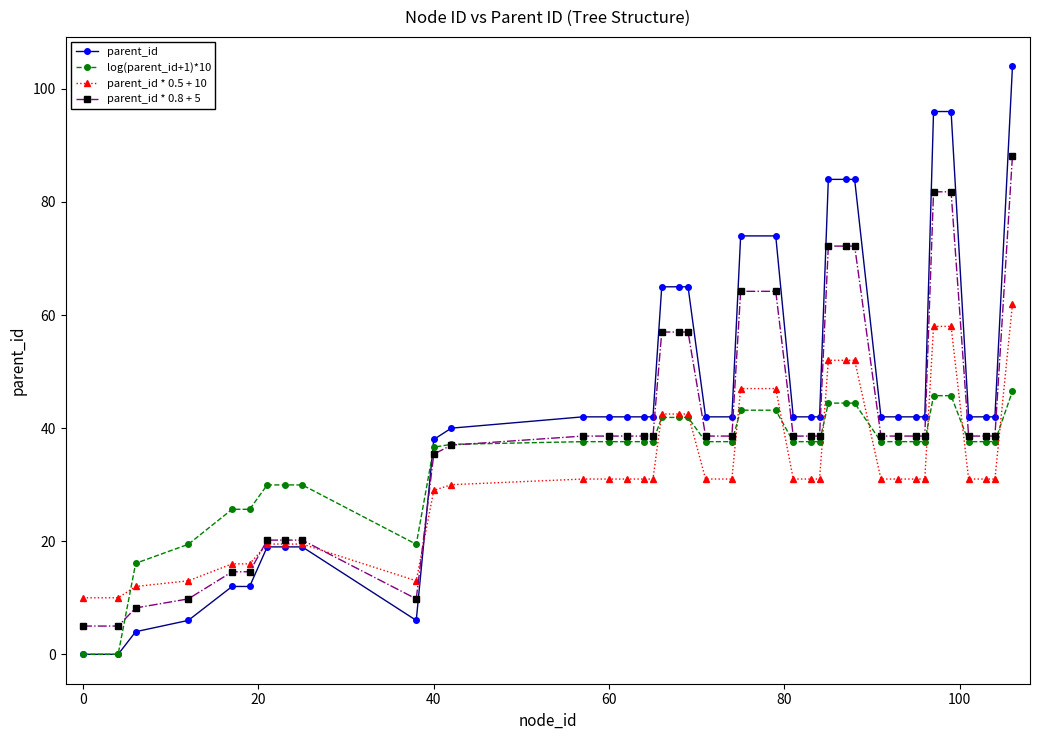

At how many categories does at least one series exceed 2?

40